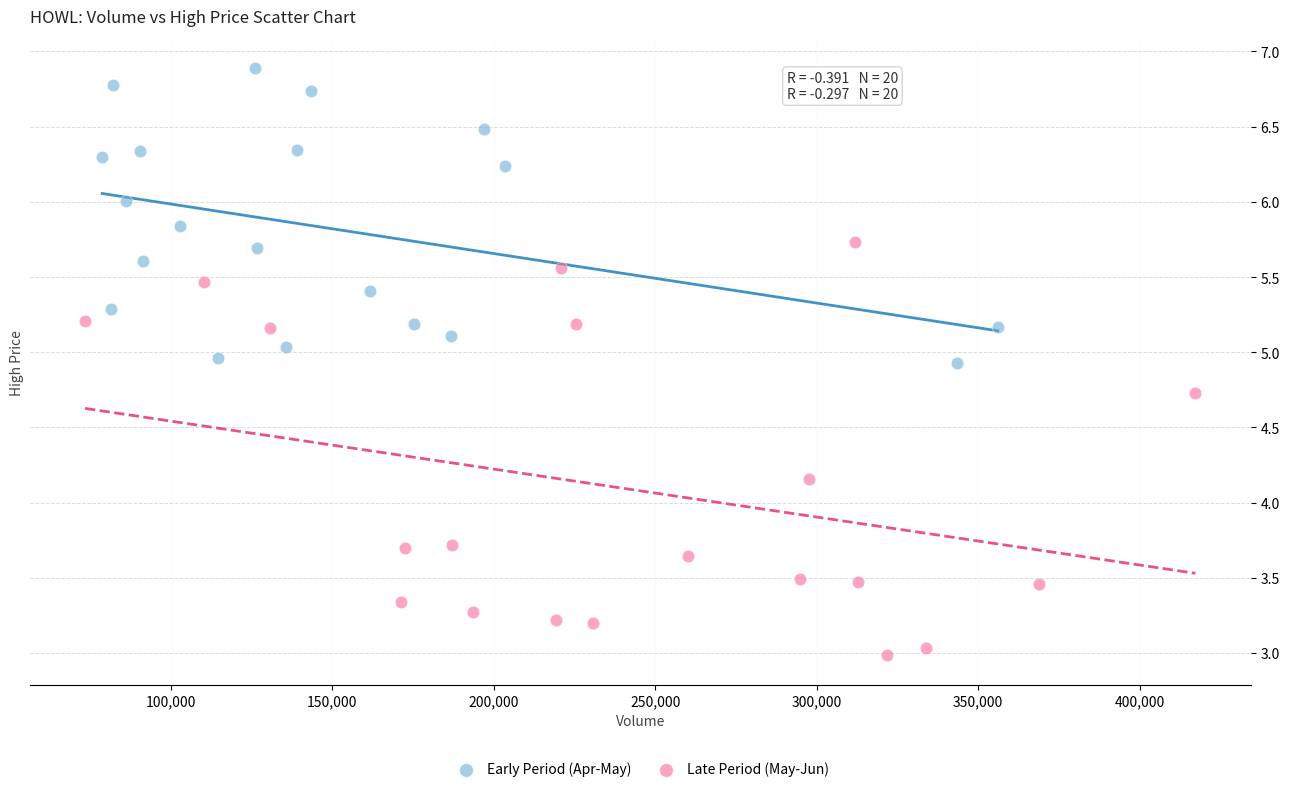

Which series has the largest Y range (max minus min)?

Late Period (May-Jun)